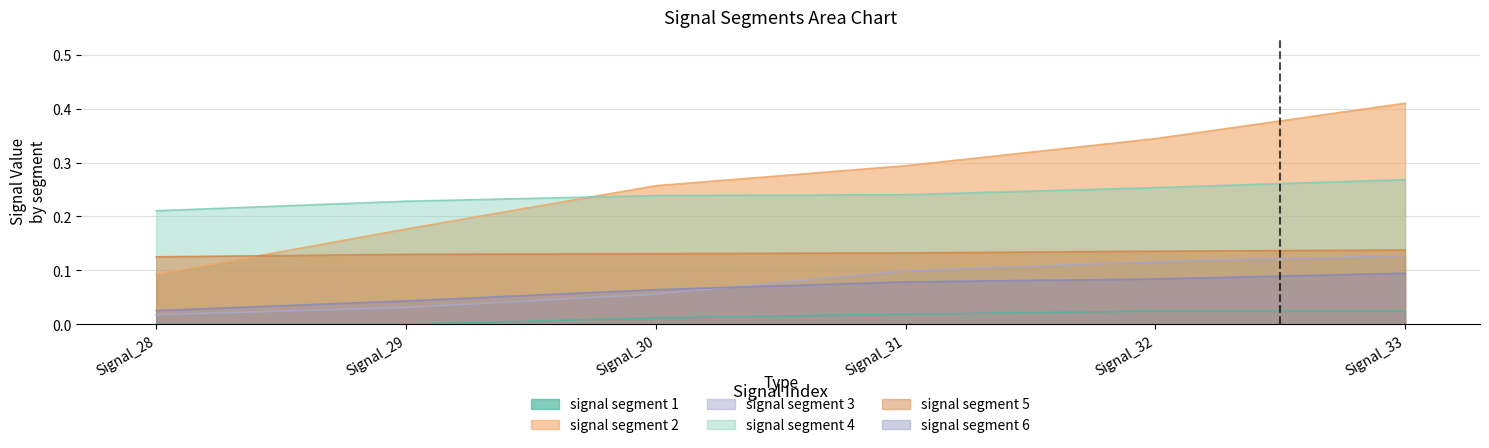

Is the value of signal segment 6 at Signal_29 greater than the value of signal segment 2 at Signal_32?

No